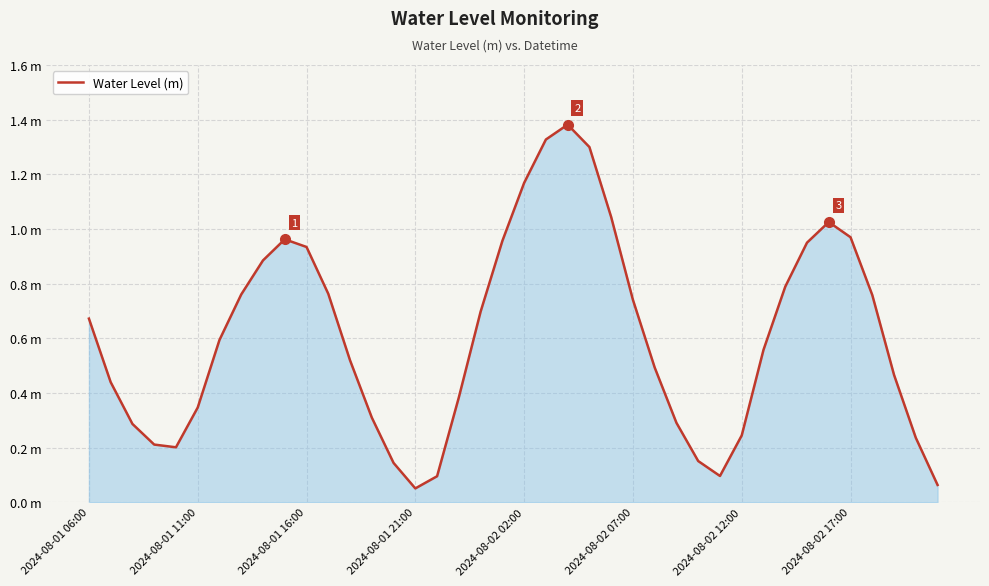

List the labels in order of value, largest first.

22, 21, 23, 20, 24, 34, 35, 9, 19, 33, 10, 8, 32, 11, 2024-08-02 17:00, 36, 25, 18, 2024-08-01 06:00, 2024-08-02 12:00, 31, 12, 26, 37, 2024-08-01 11:00, 17, 2024-08-02 07:00, 13, 27, 2024-08-01 16:00, 30, 38, 2024-08-01 21:00, 2024-08-02 02:00, 28, 14, 29, 16, 39, 15